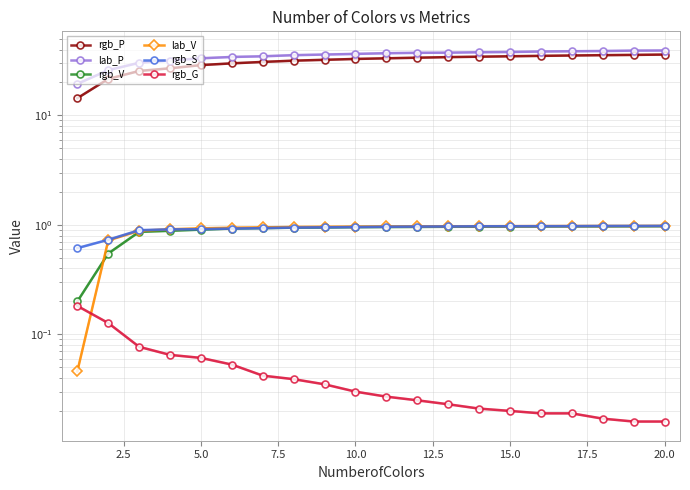

Which series has the largest range (max minus min)?

rgb_P